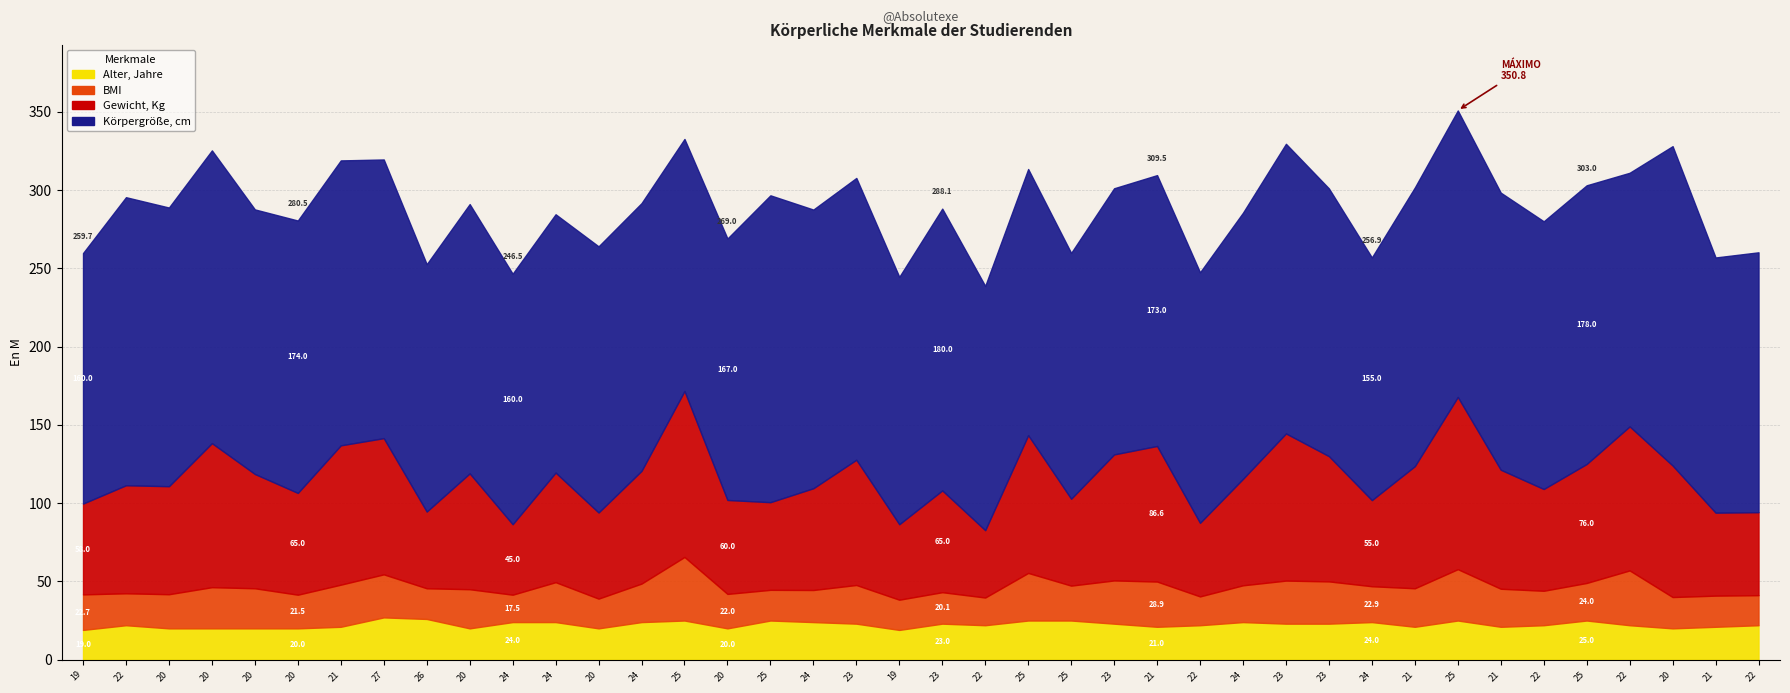

The Gewicht, Kg series shows 26.2 at 22. True or false?

False